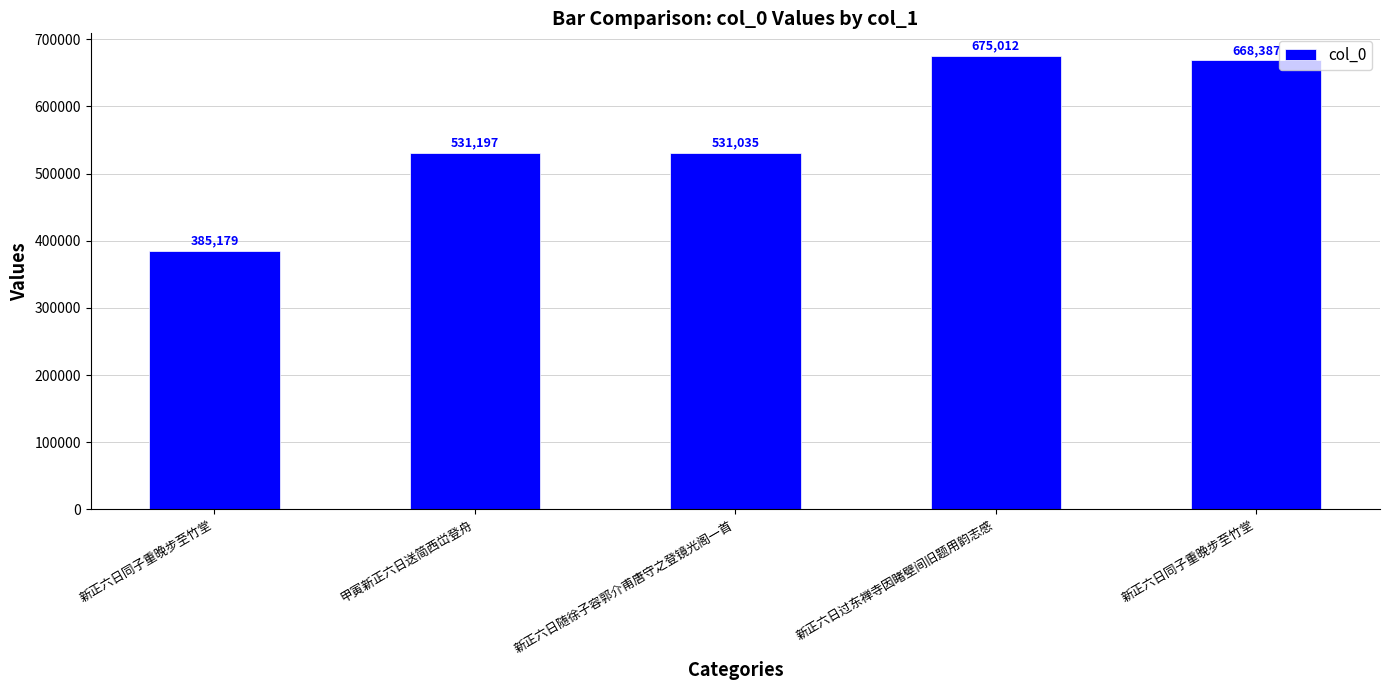

What is the label of the 5th bar from the left?

新正六日同子重晚步至竹堂